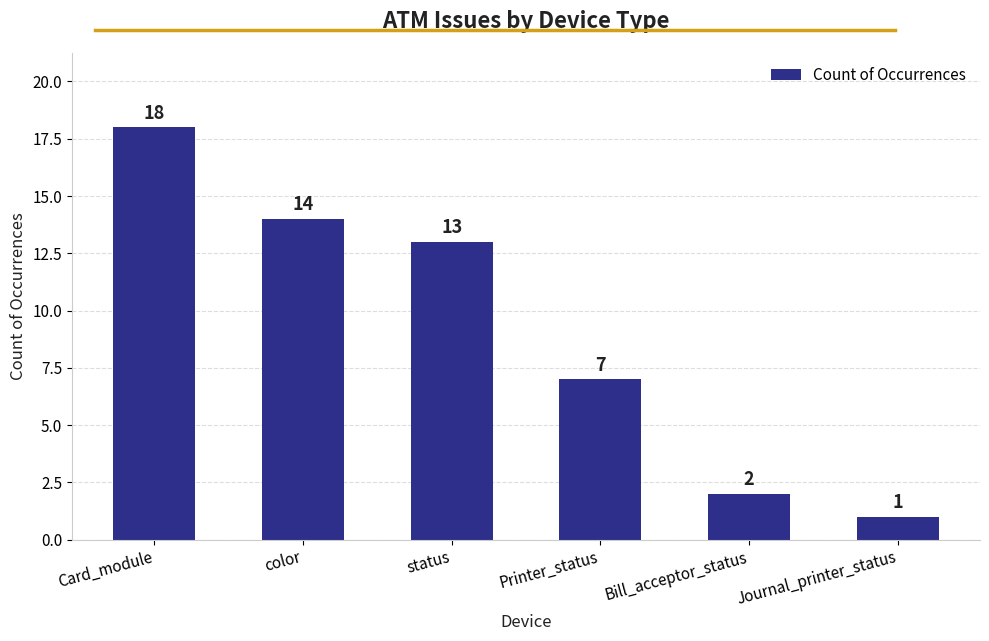

How many values are below 13?

3